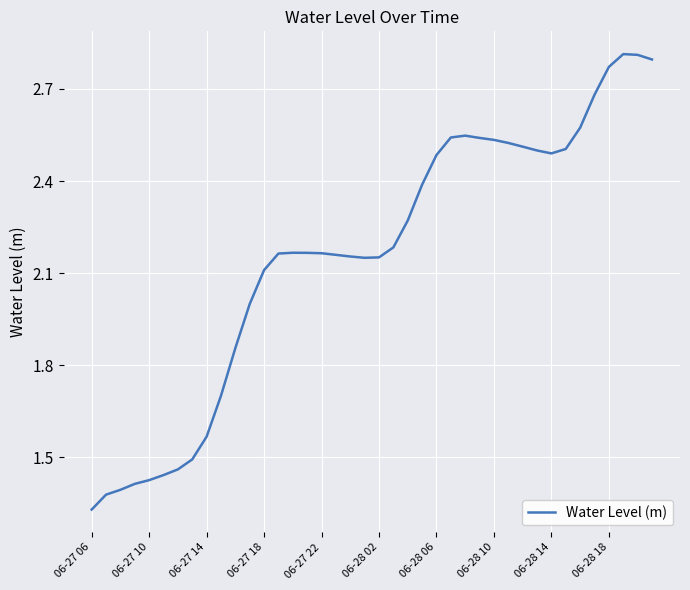

Where is the data nearest to the value 2?

11